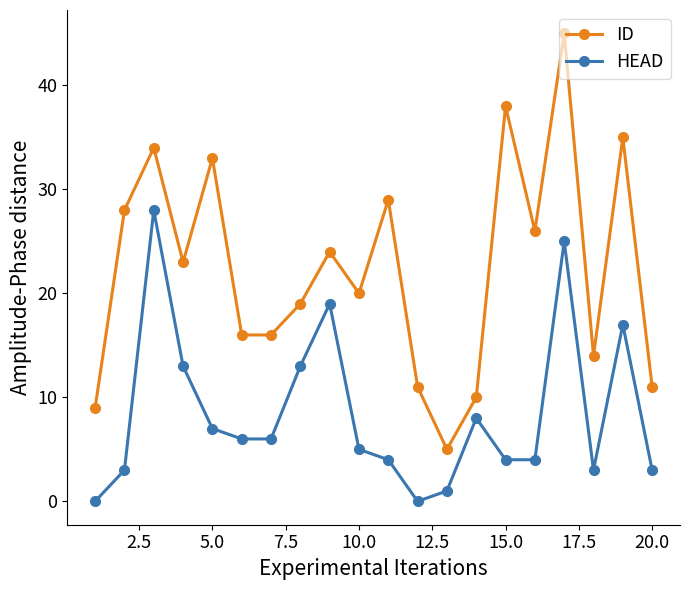

What is the value of the HEAD point at the 13th from the left?

1